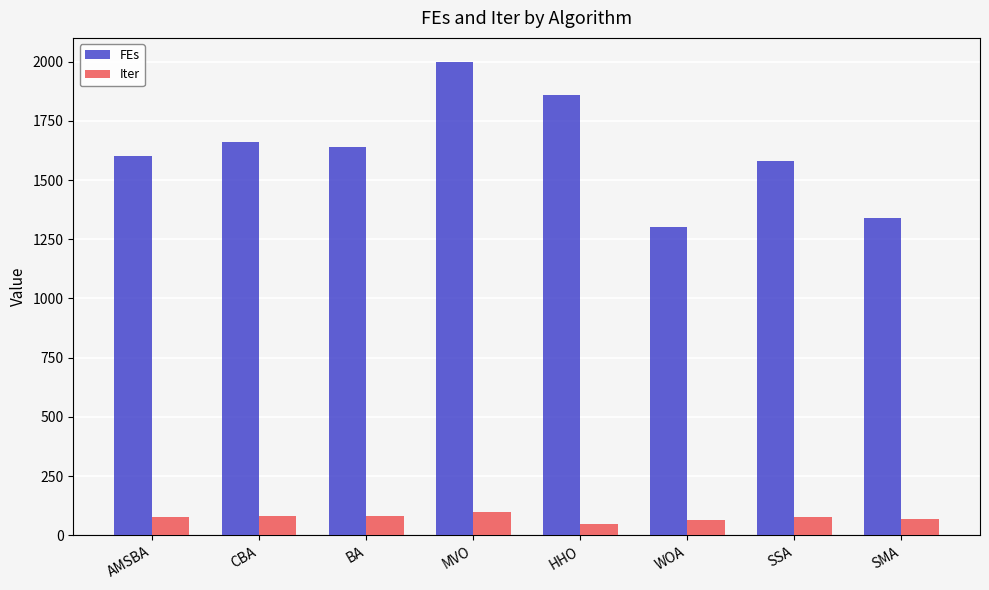

What is the approximate value of FEs at AMSBA?

1600